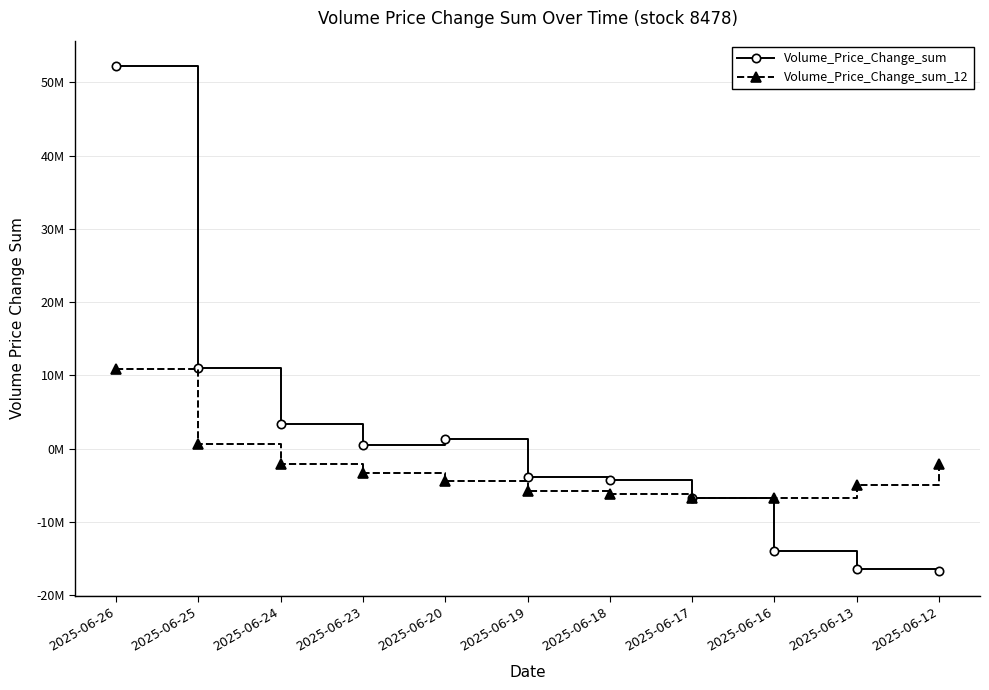

At which label does Volume_Price_Change_sum reach its peak?

2025-06-26